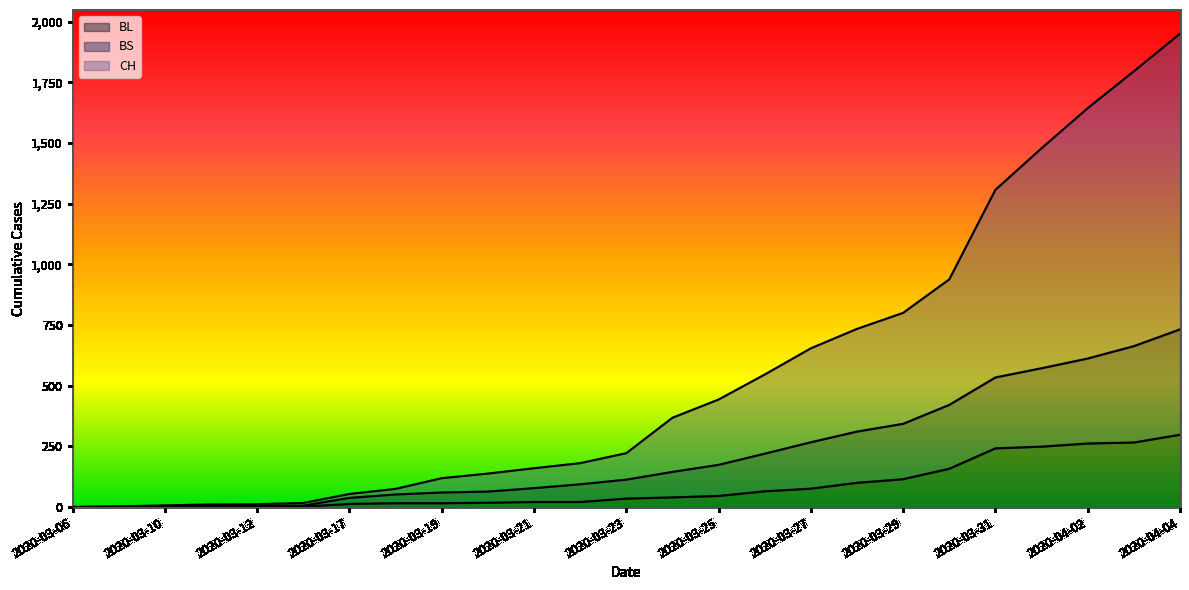

At which category is the sum across all series the highest?

2020-04-04